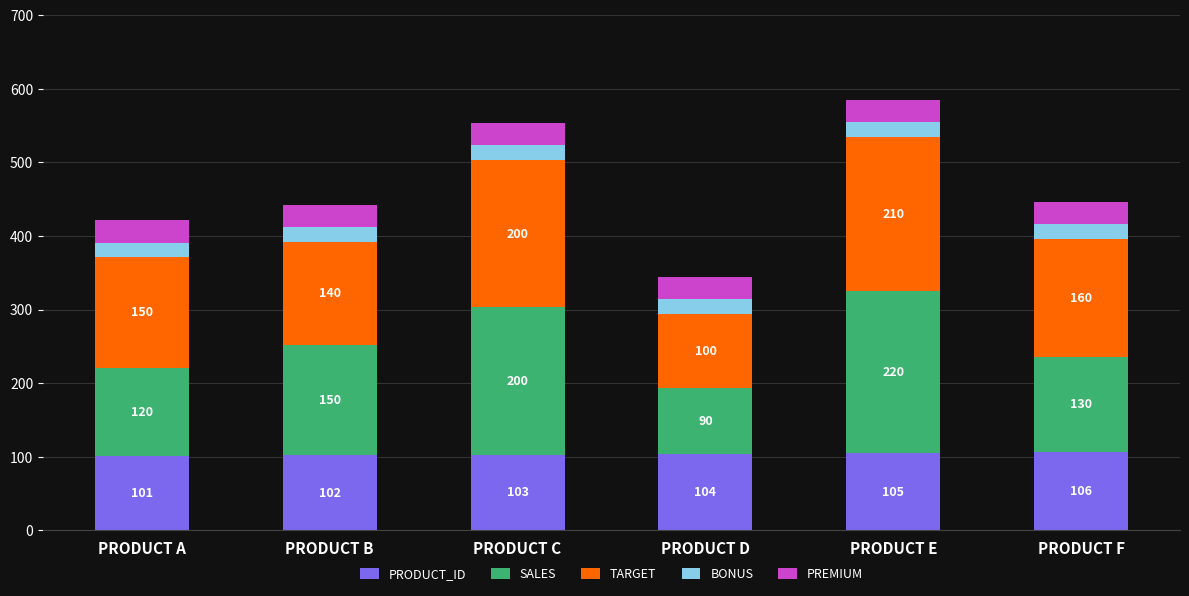

What value does the PRODUCT_ID series have at PRODUCT A?

101